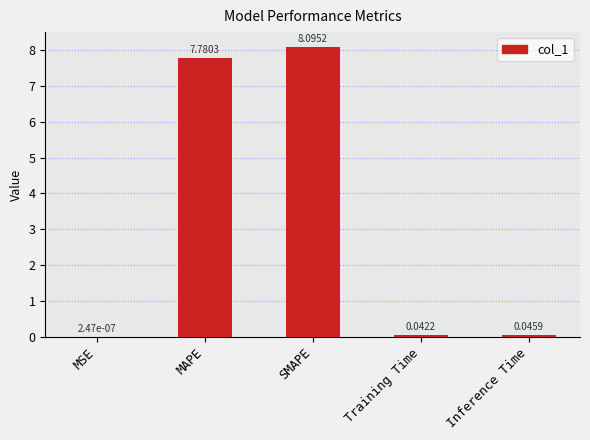

Which category has the highest value across all series?

SMAPE